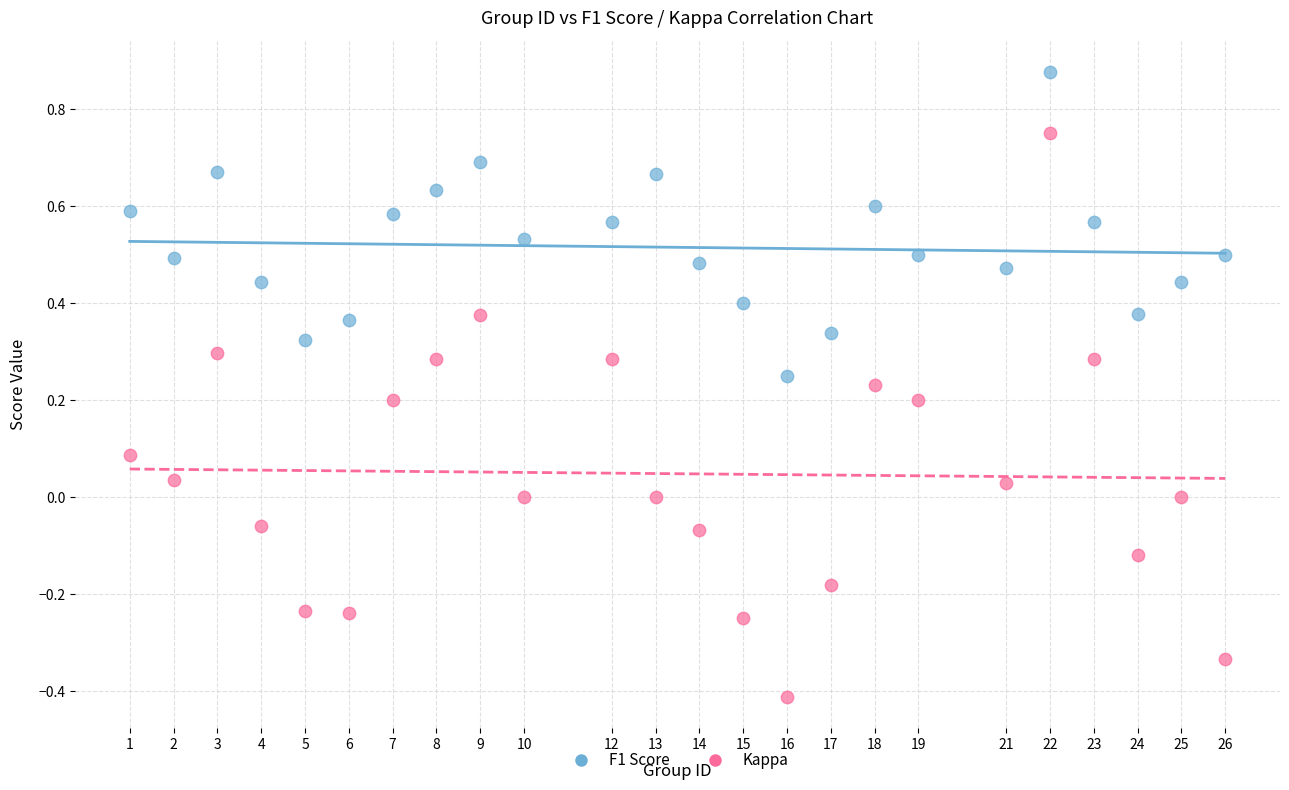

Which series contains the lowest Y value?

Kappa